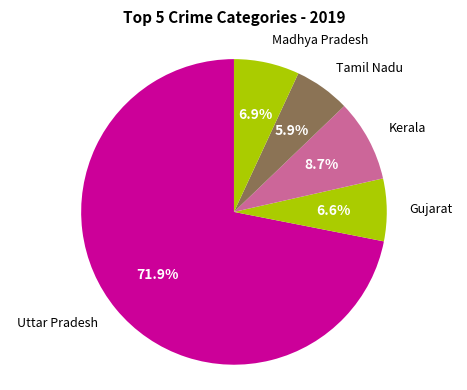

How many segments does this pie chart have?

5